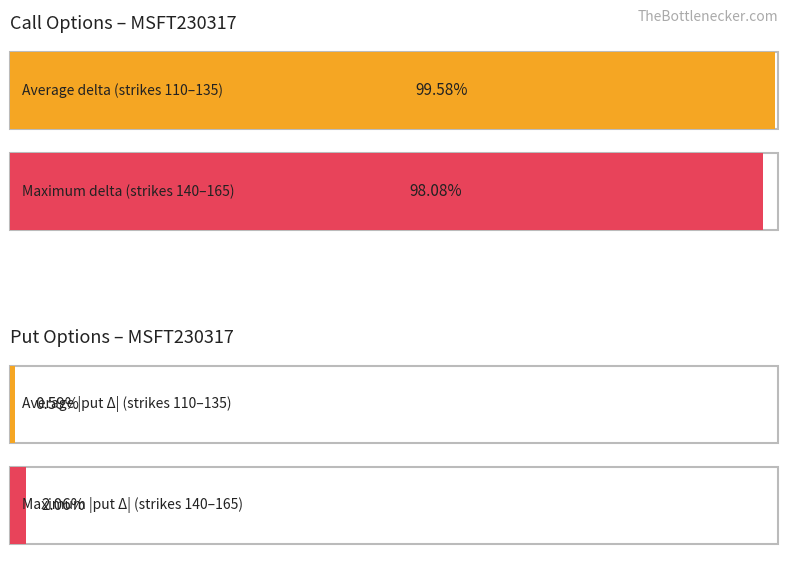

At which category does the chart reach its peak across all series?

110